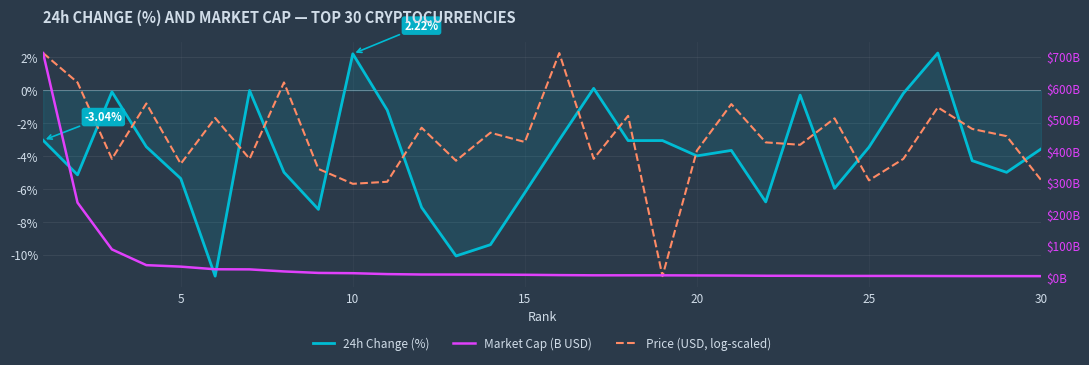

True or false: 24h Change (%) has a value of 0.2 at 16.

False